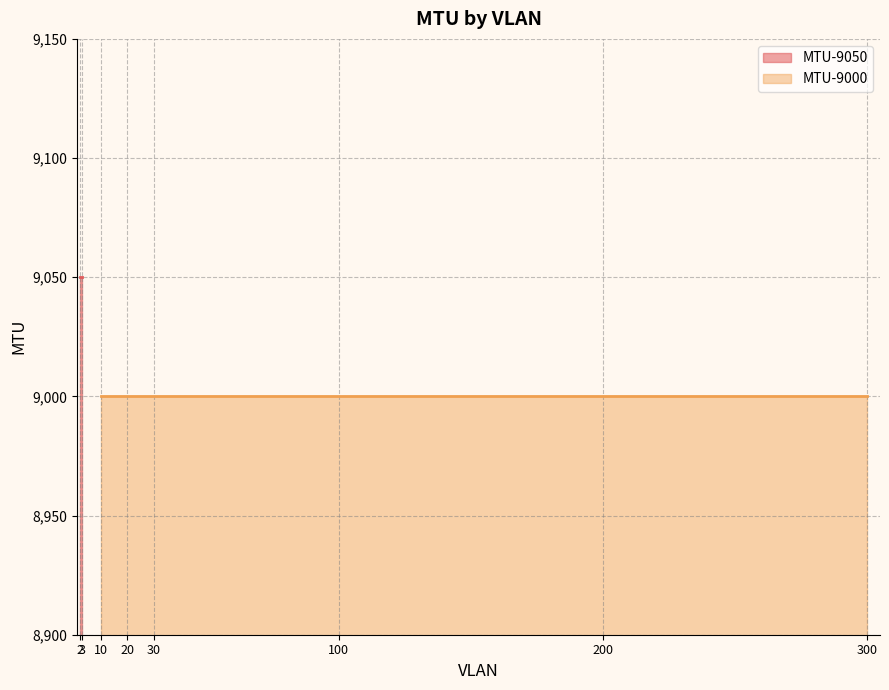

What is the spread (max minus min) of values at 20?

50